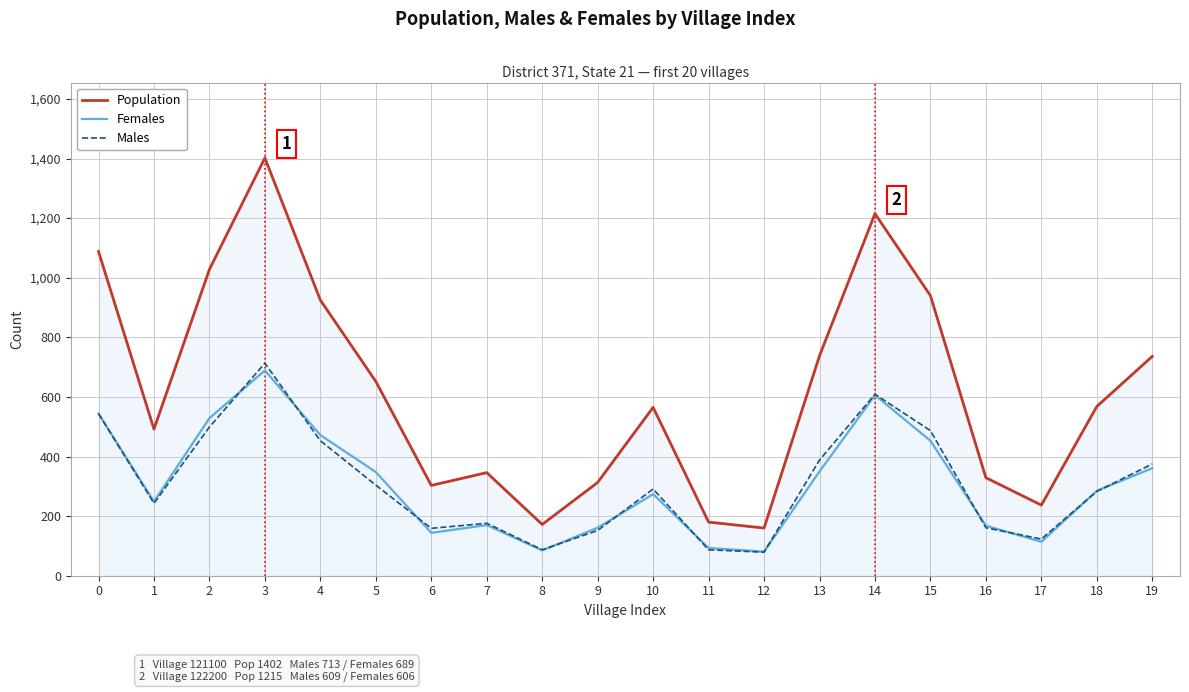

Is it true that Females equals 689 at 3?

True